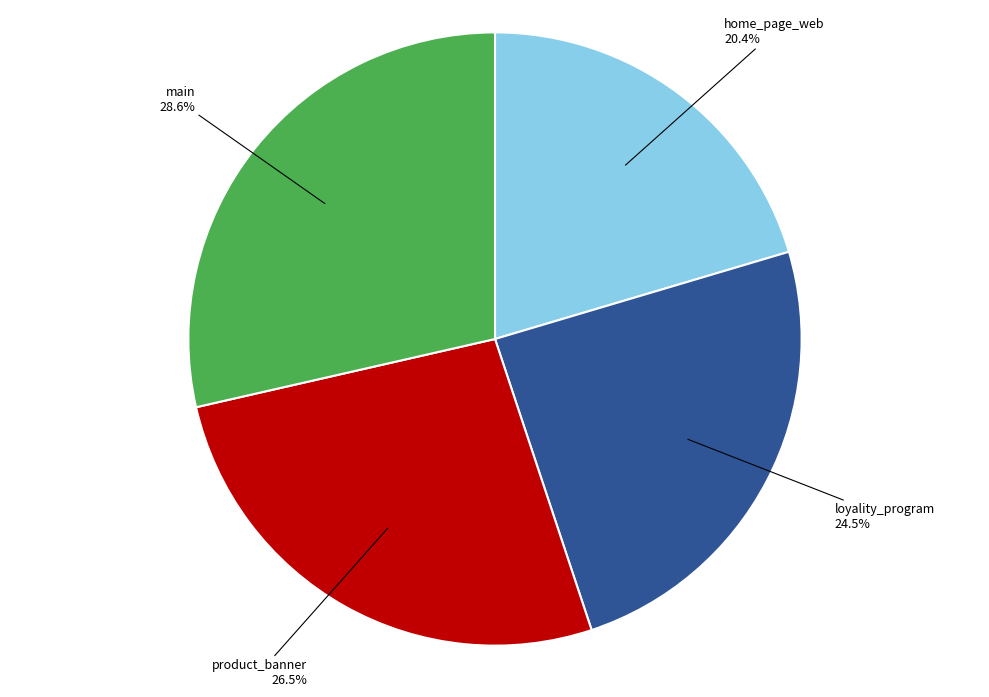

Does any single category account for the majority?

No